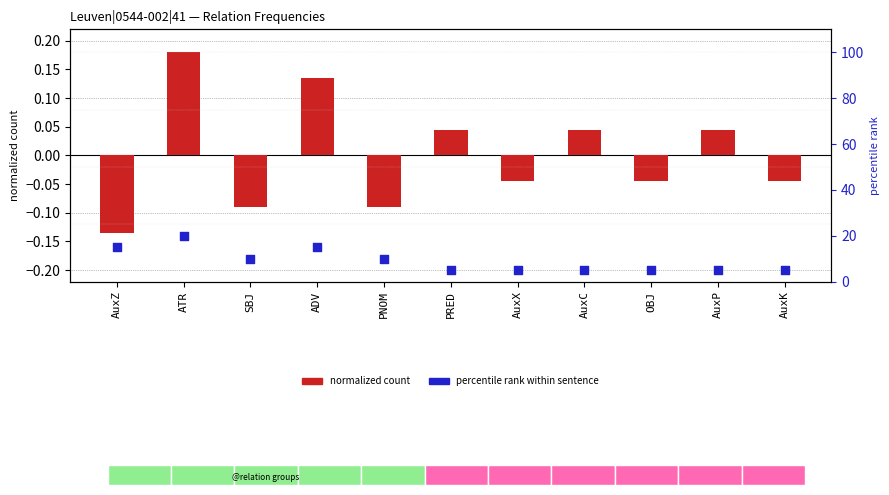

Which series reaches the maximum Y coordinate?

percentile rank within sentence